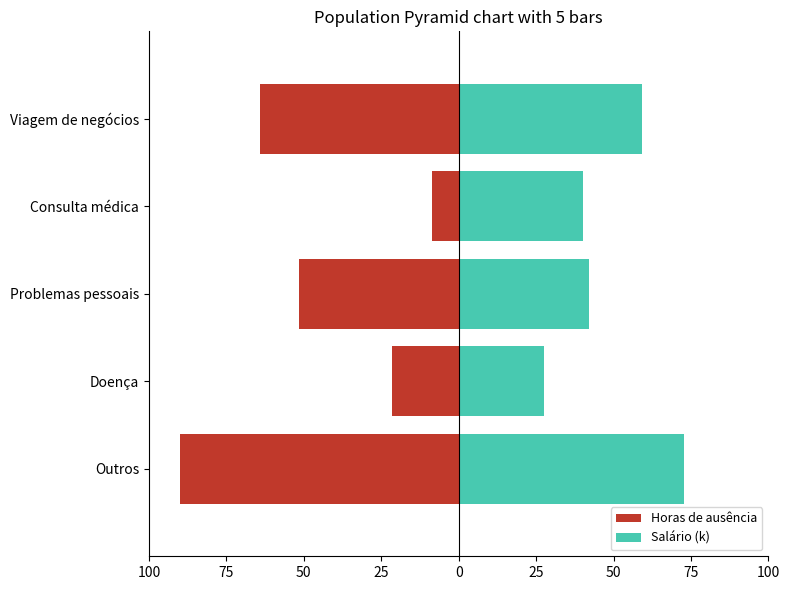

Does the chart contain stacked bars?

No